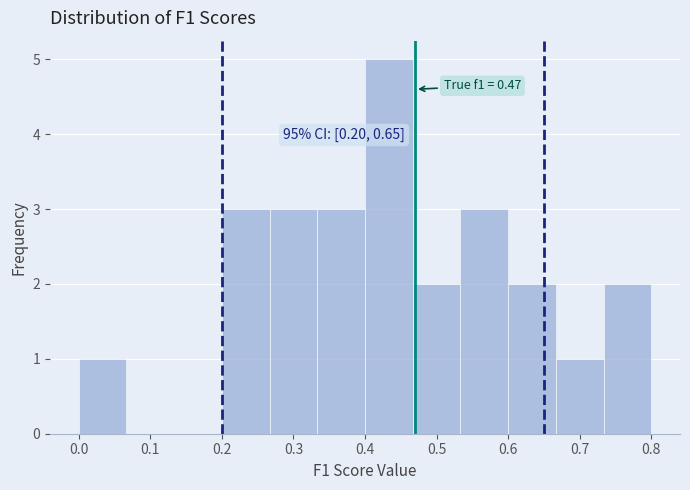

Which range on the x-axis has the tallest bar?

0.40 to 0.47